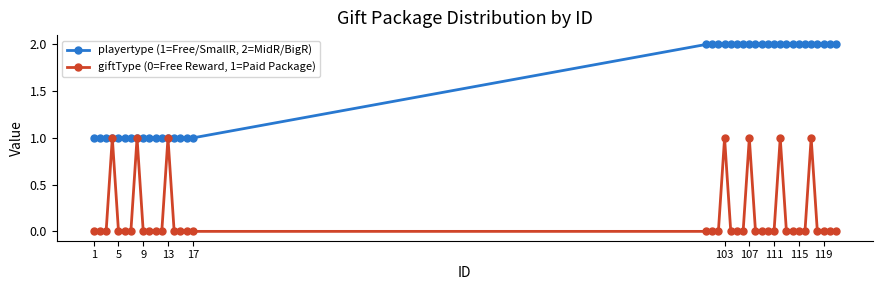

Rank the series by their average value, from highest to lowest.

playertype (1=Free/SmallR, 2=MidR/BigR), giftType (0=Free Reward, 1=Paid Package)